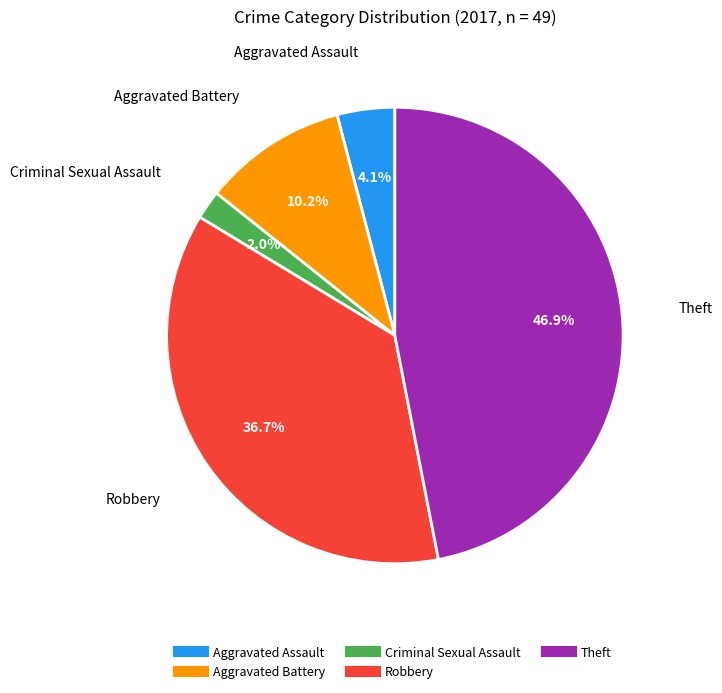

Is there a majority slice in this chart?

No